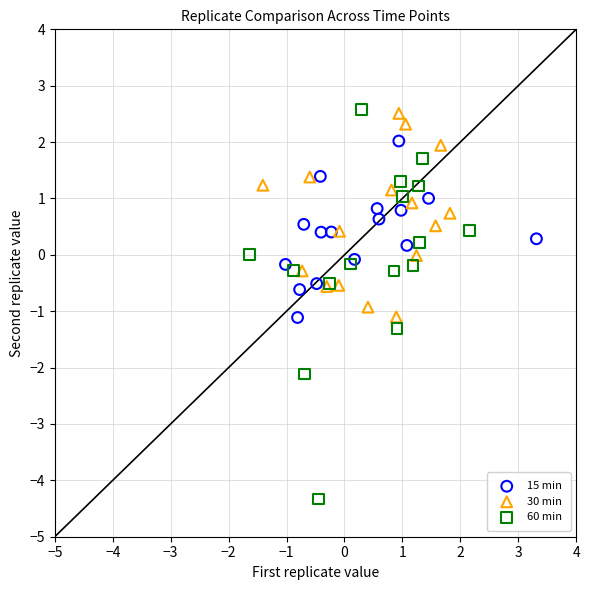

Which series has the largest Y range (max minus min)?

60 min